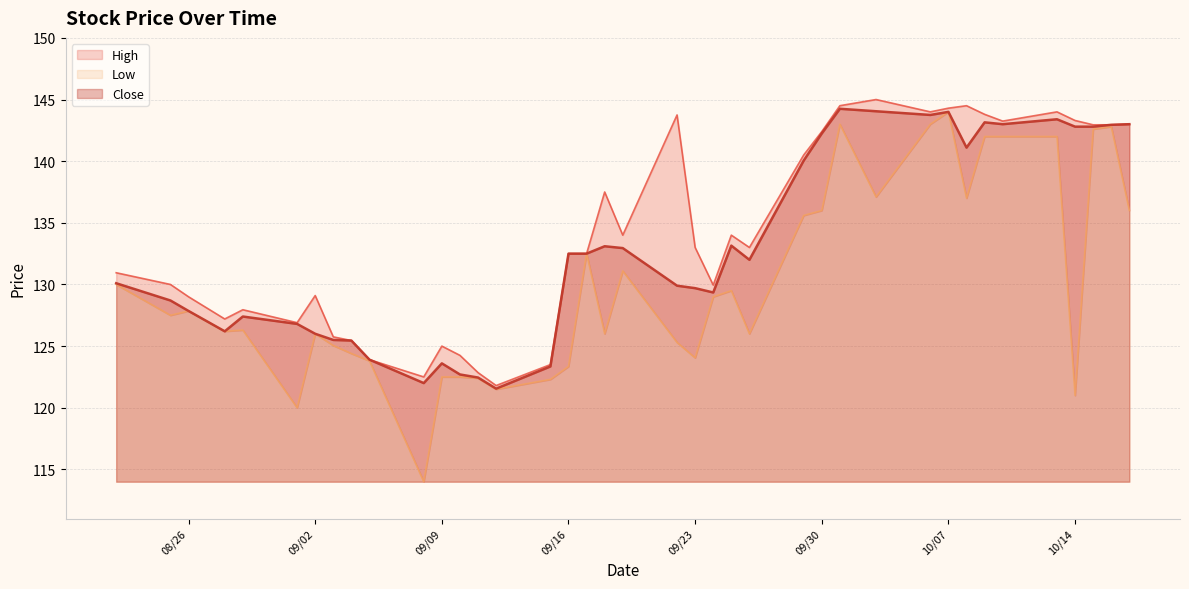

At which category is the sum across all series the highest?

10/07